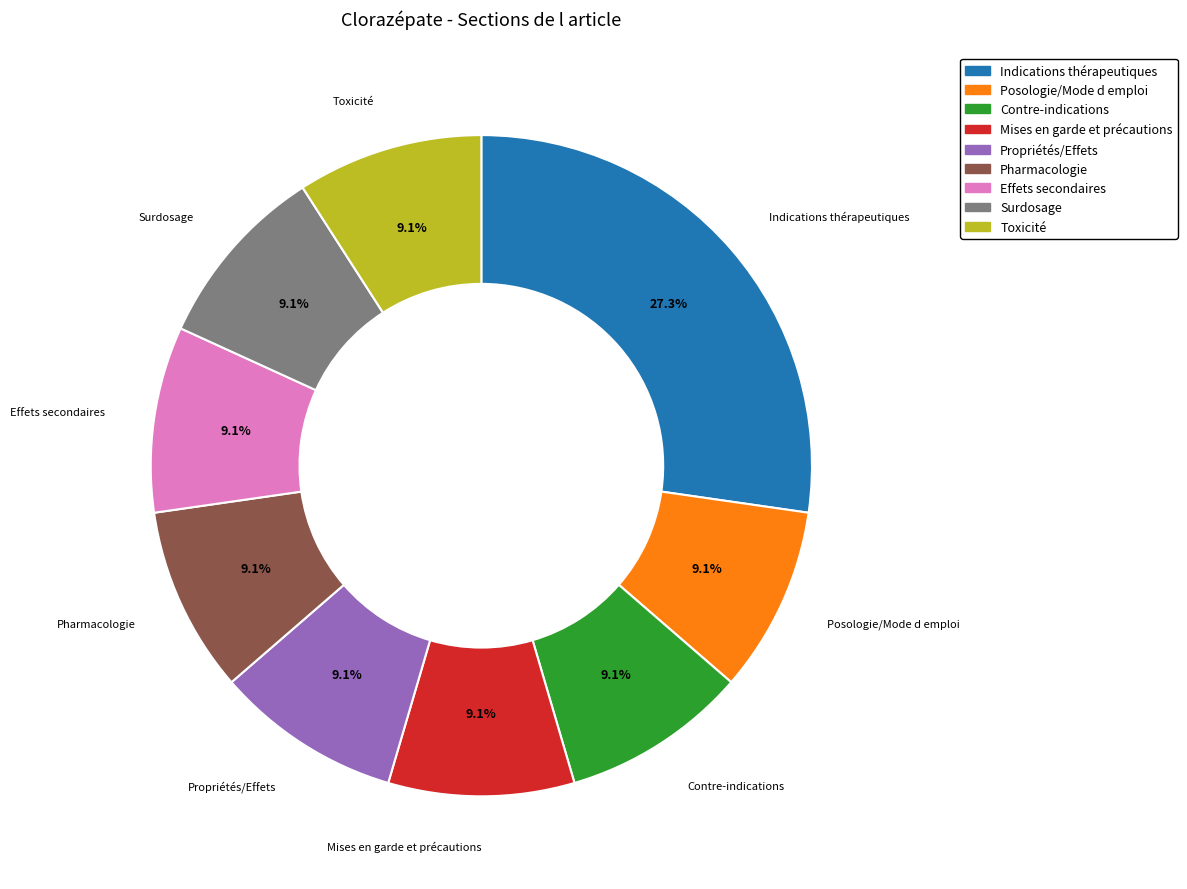

How much of the chart is everything except Propriétés/Effets?

90.9%